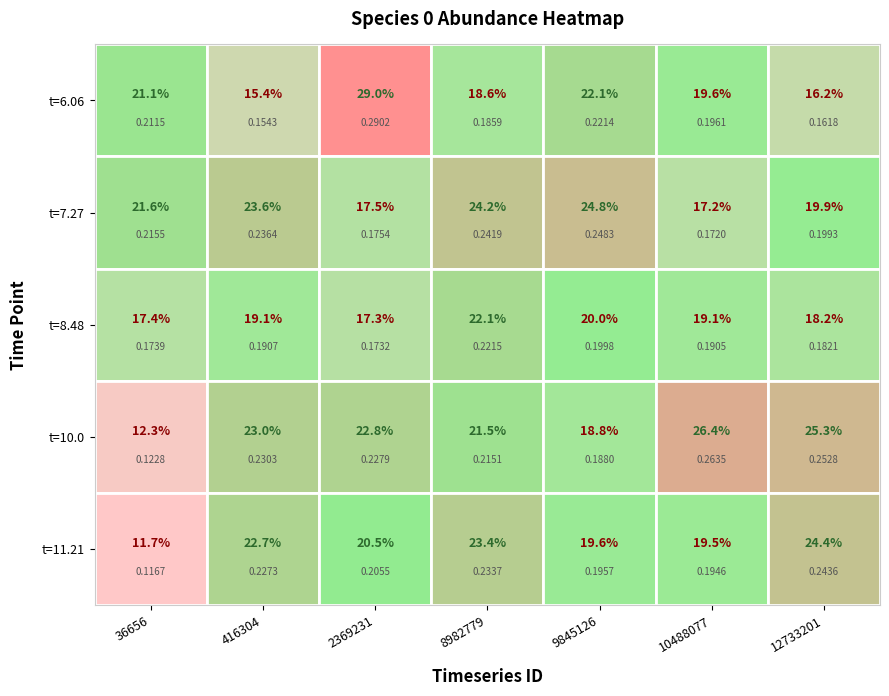

Is it true that 36656 equals 0.1 at 3?

True